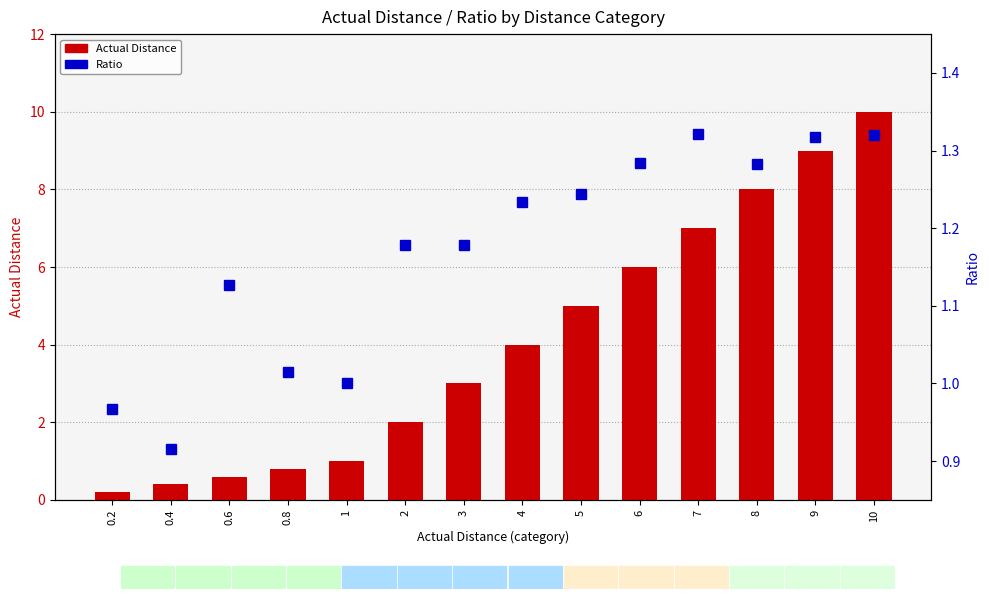

List the labels in order of Actual Distance value, smallest first.

0.2, 0.4, 0.6, 0.8, 1, 2, 3, 4, 5, 6, 7, 8, 9, 10